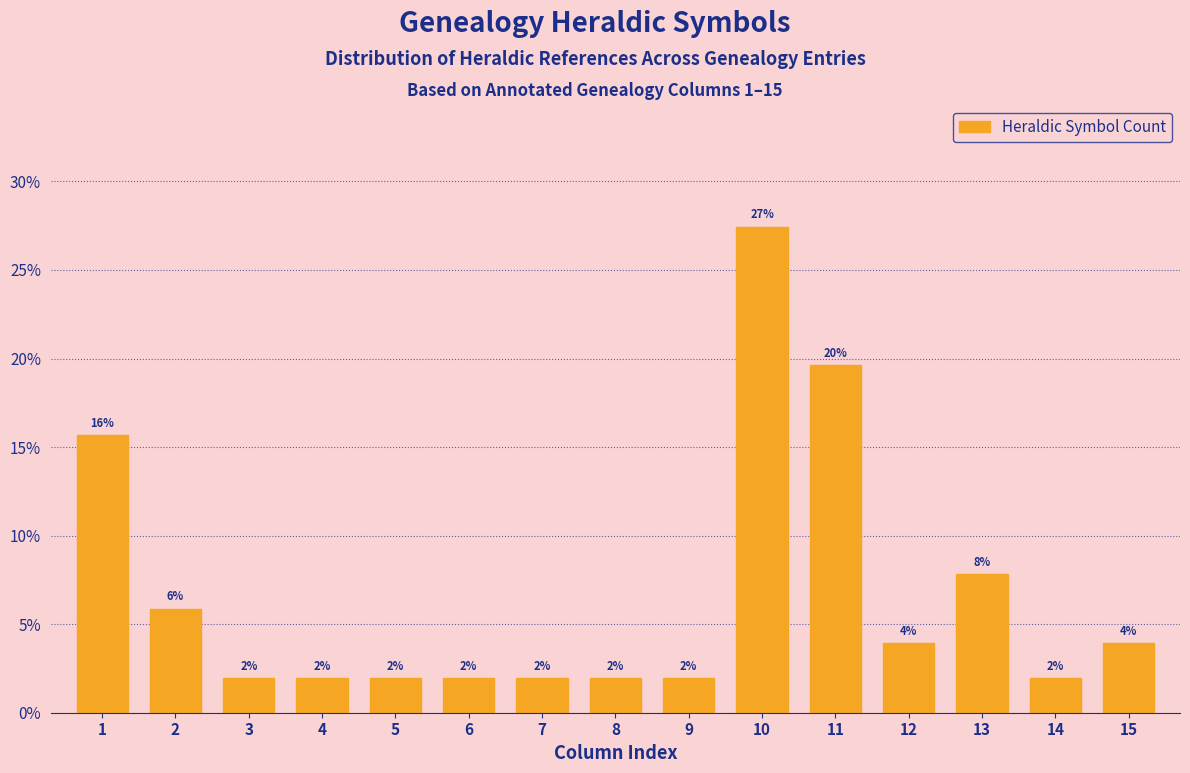

What is the average value?

6.7